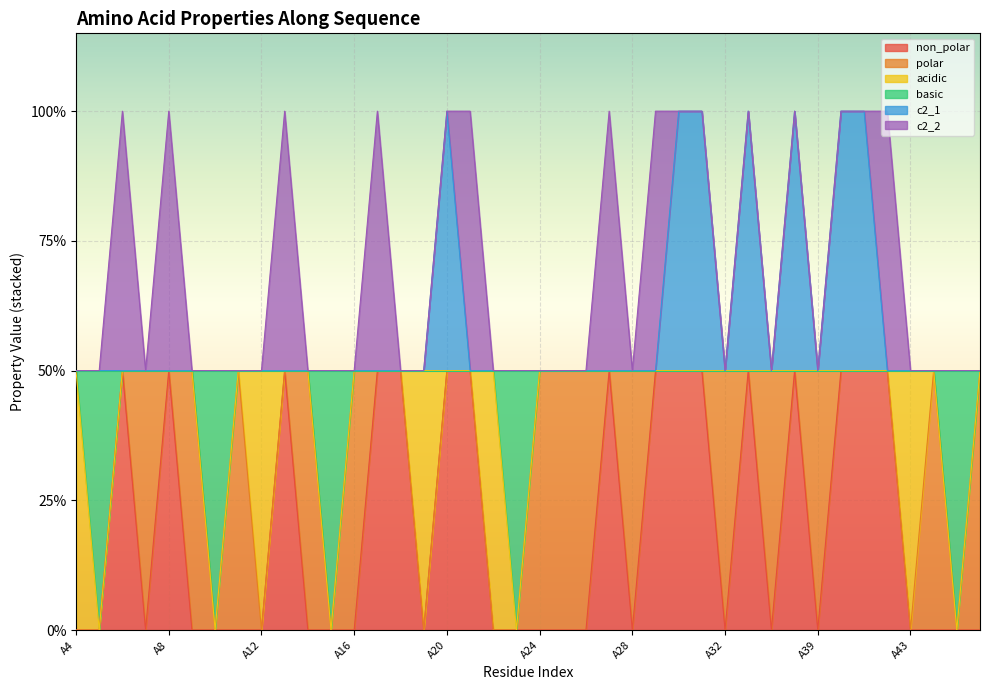

What are all the series names shown in the legend?

non_polar, polar, acidic, basic, c2_1, c2_2